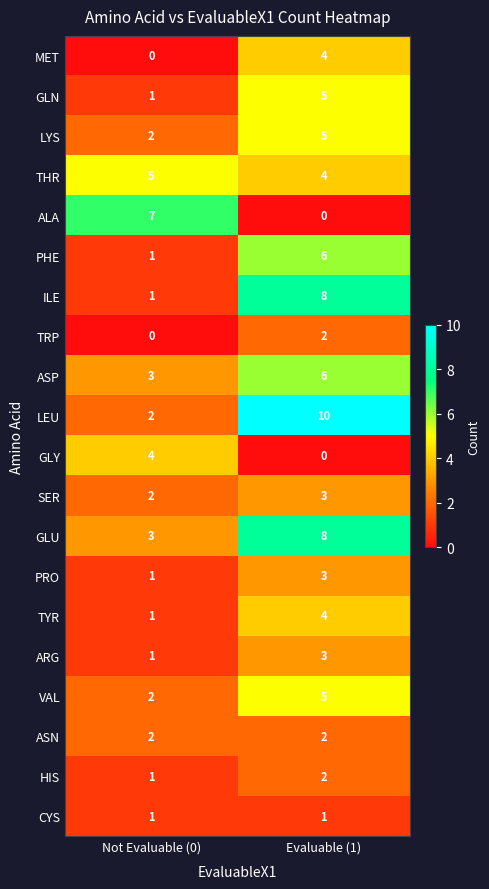

True or false: GLY has a value of 0 at Evaluable (1).

True